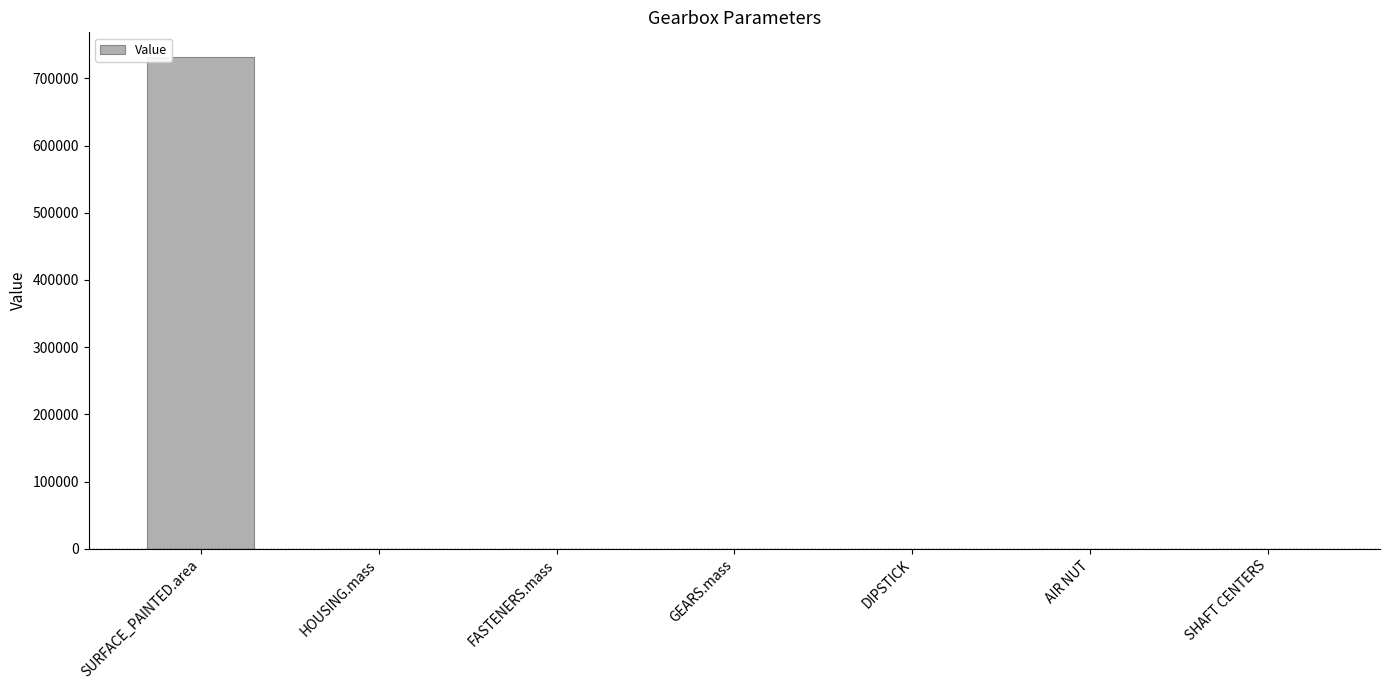

Which category has the highest value across all series?

SURFACE_PAINTED.area